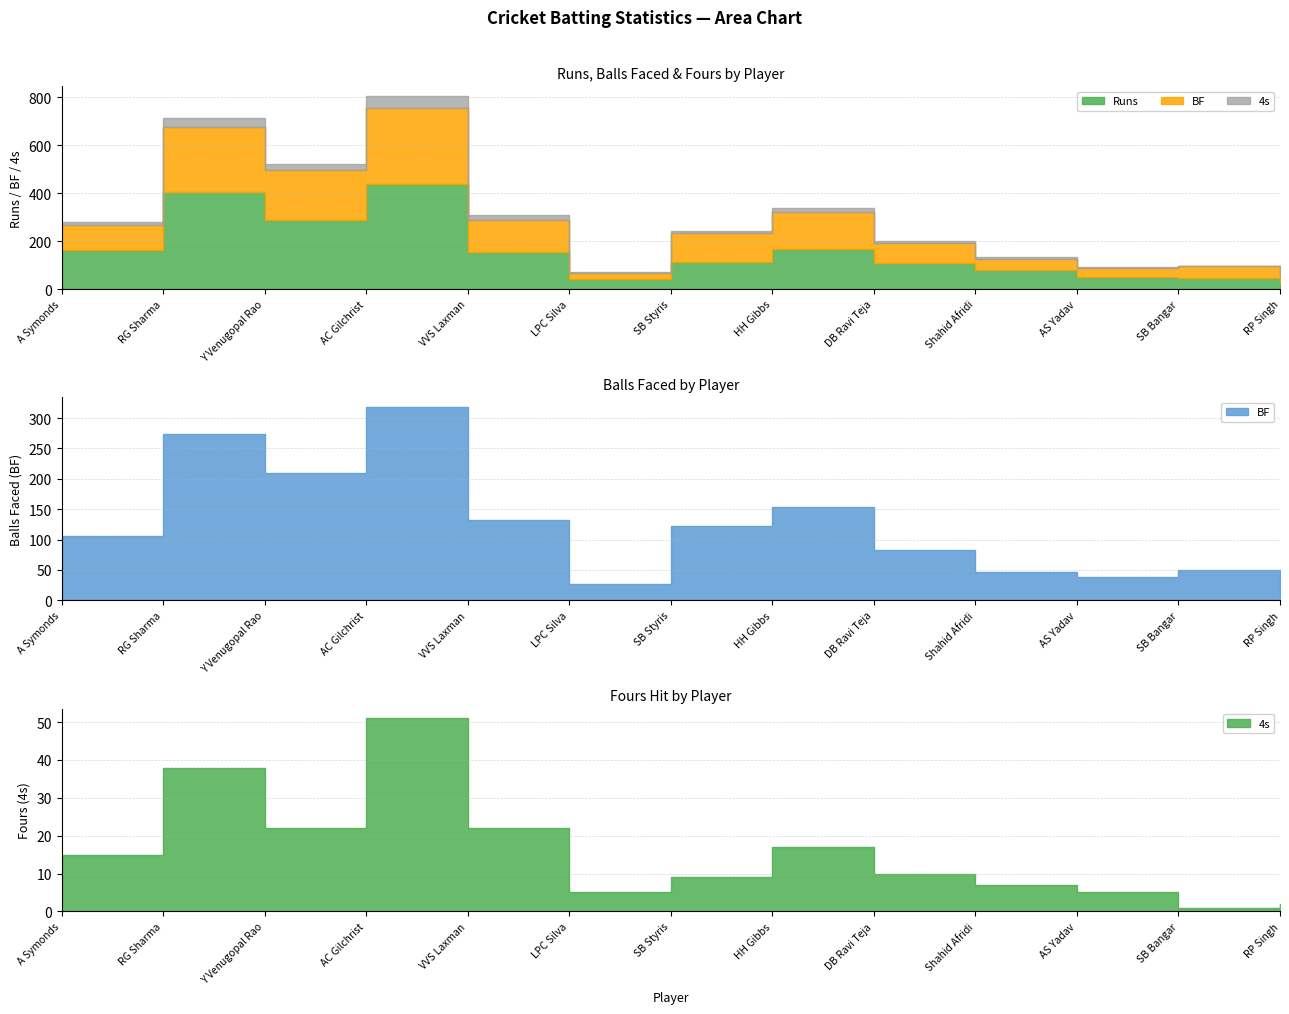

What is the difference between the BF values at HH Gibbs and A Symonds?

48